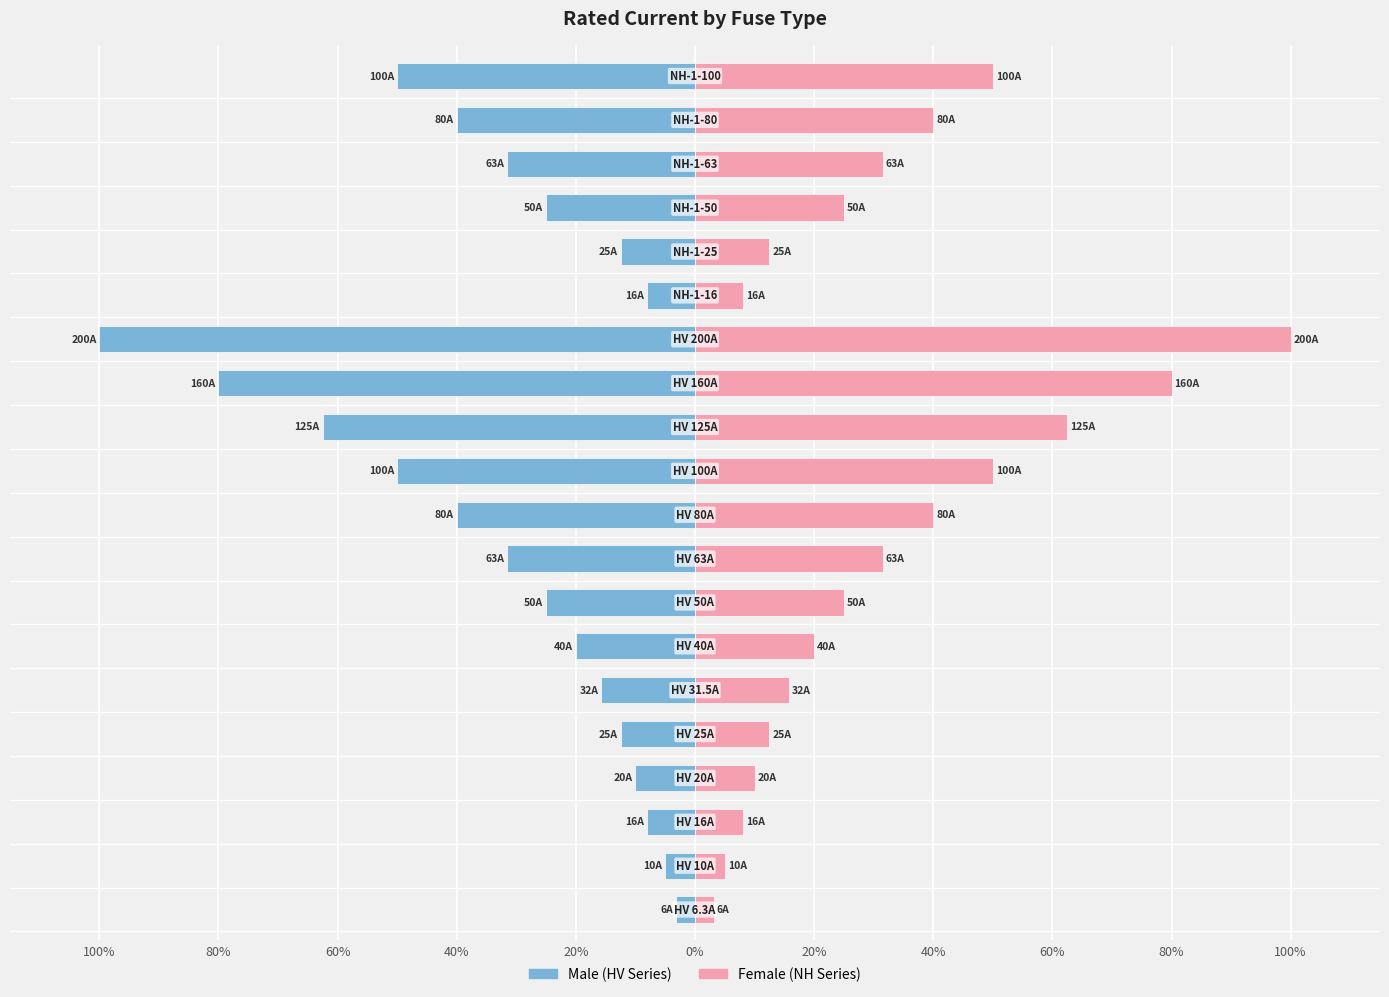

List the series in order of their overall mean, lowest first.

Male, Female